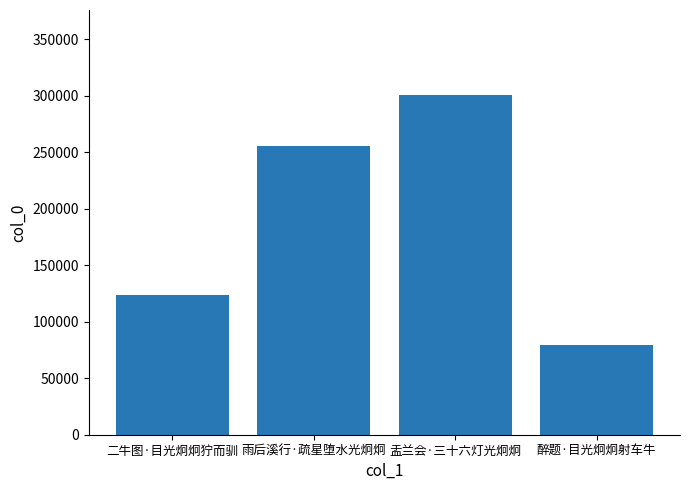

What is the smallest value displayed?

79594